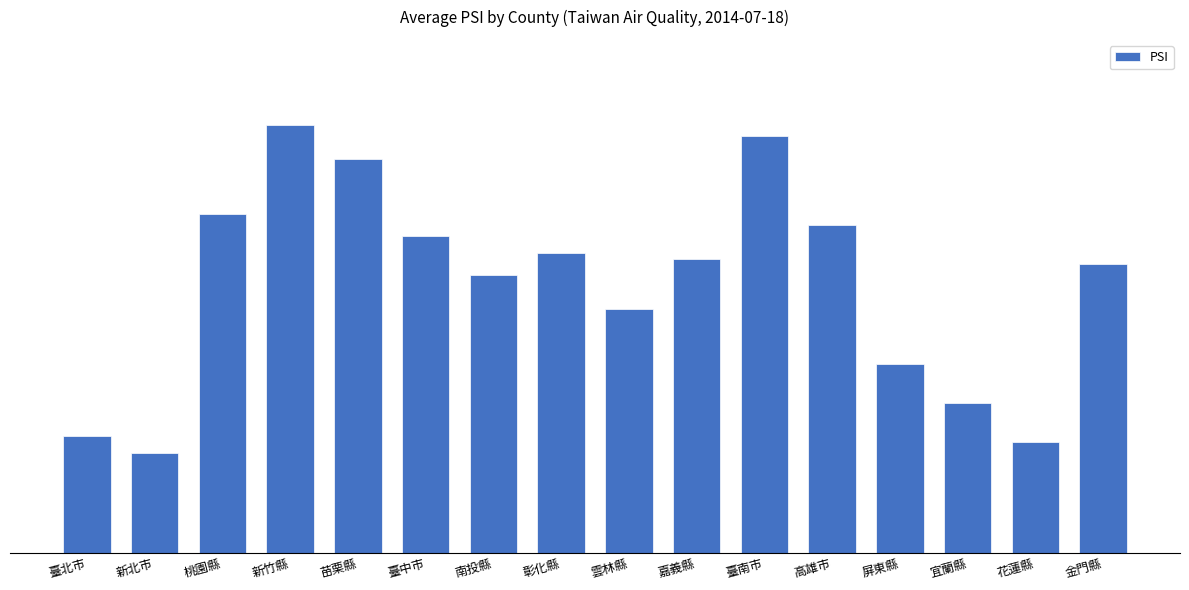

List the labels in order of value, largest first.

新竹縣, 臺南市, 苗栗縣, 桃園縣, 高雄市, 臺中市, 彰化縣, 嘉義縣, 金門縣, 南投縣, 雲林縣, 屏東縣, 宜蘭縣, 臺北市, 花蓮縣, 新北市